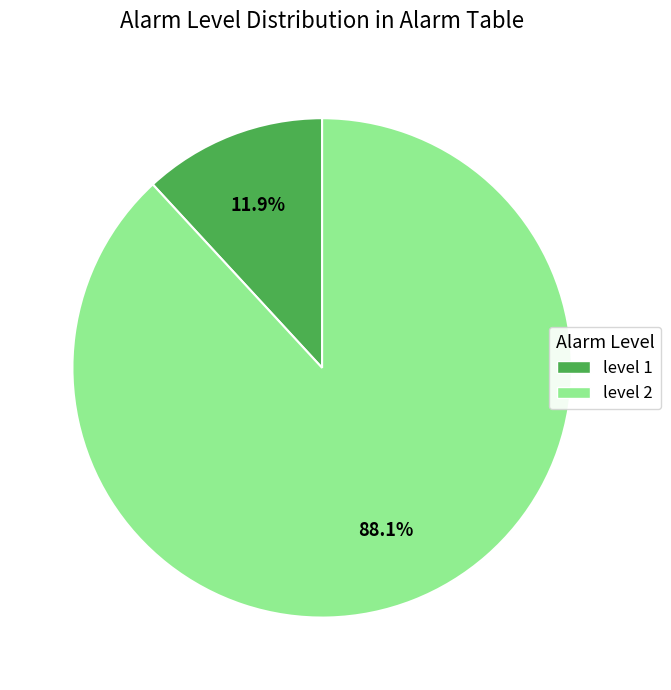

Count the number of slices in the pie.

2